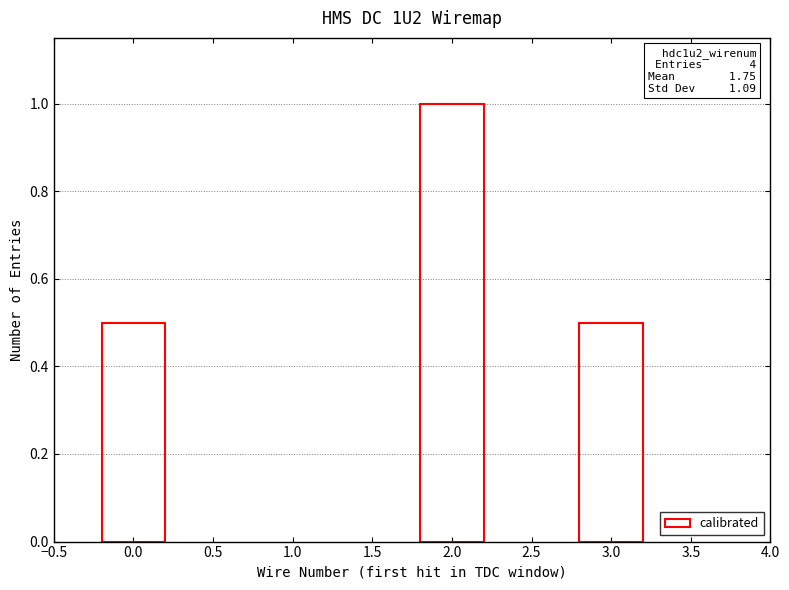

How many data points does each series have?

3